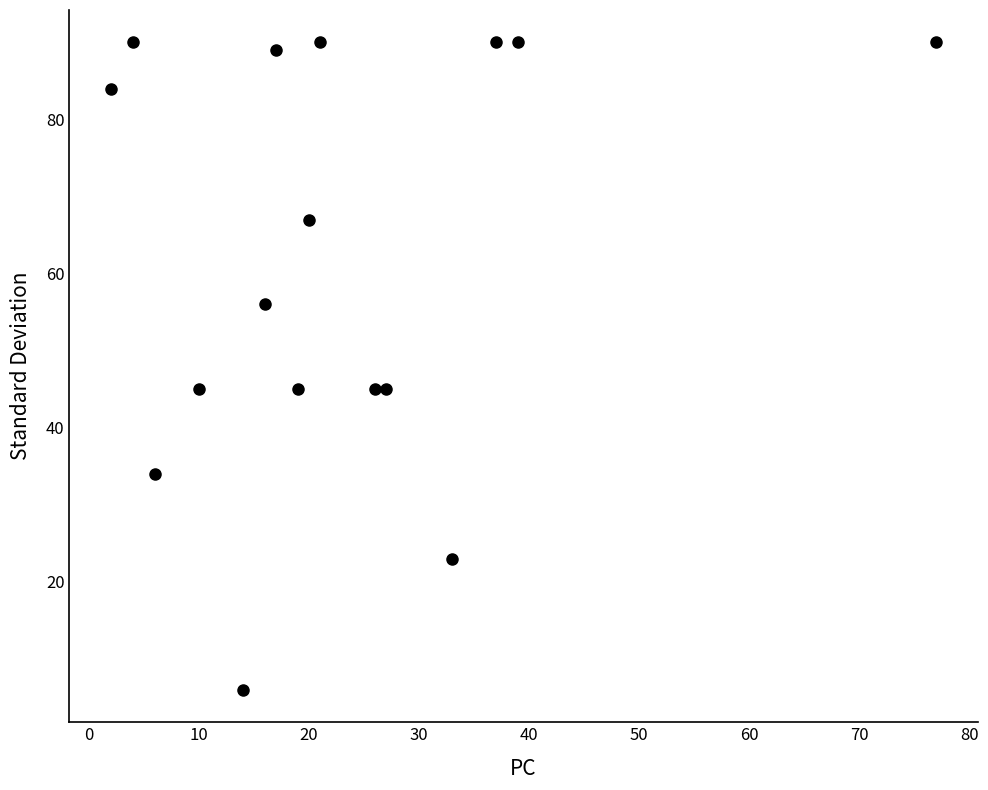

What is the range of X values (max minus min)?

75